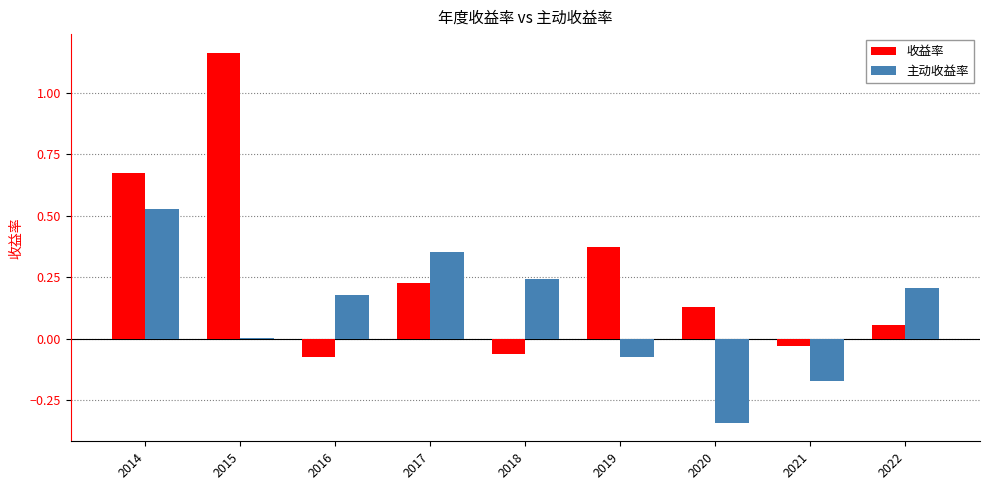

Is it true that 收益率 equals 0.2 at 2019?

False